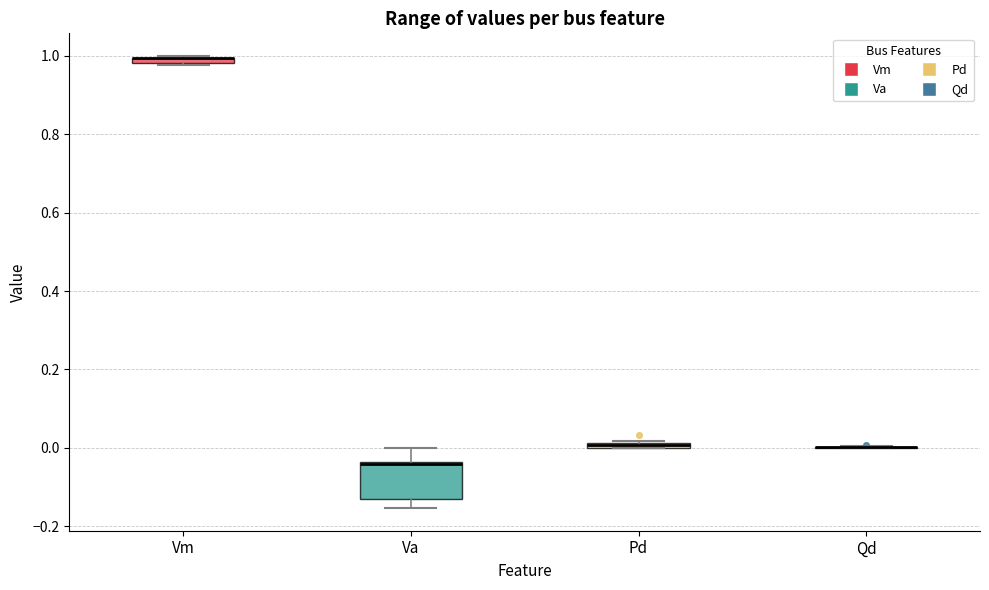

Where is the lower edge of the box for Vm on the y-axis? The values are not printed on the chart, so give them approximately, as read against the axis.

0.98